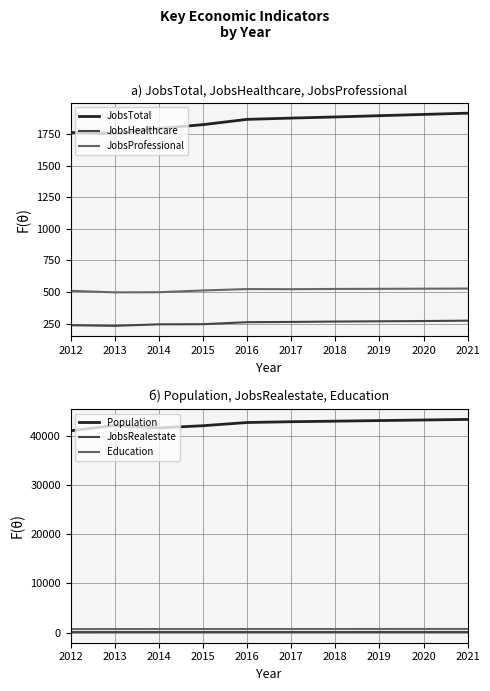

What are all the series names shown in the legend?

JobsTotal, JobsHealthcare, JobsProfessional, Population, JobsRealestate, Education